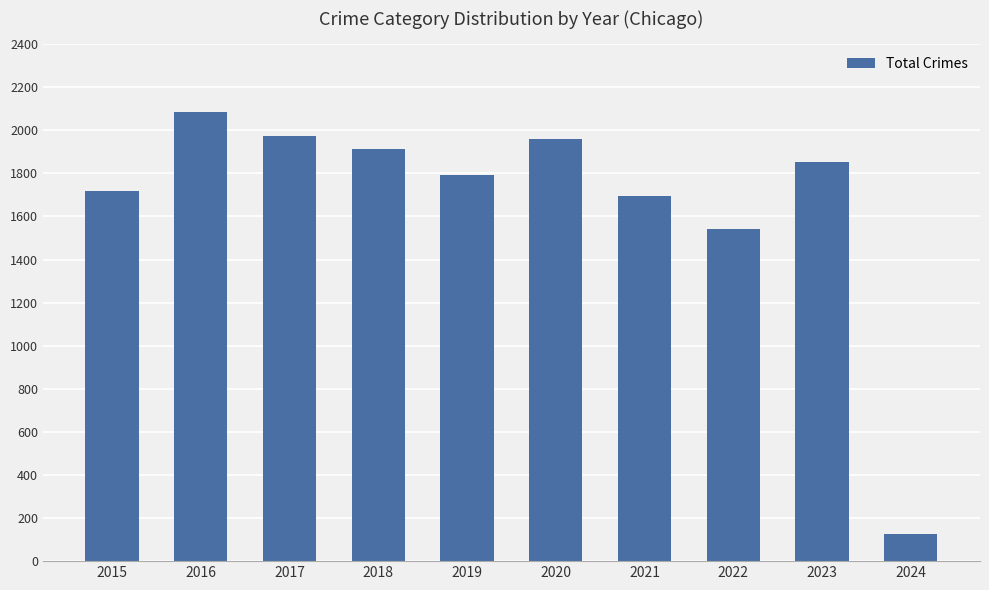

Reading left to right, transcribe all the data shown in this chart.

1719	2086	1972	1912	1792	1959	1695	1542	1852	127